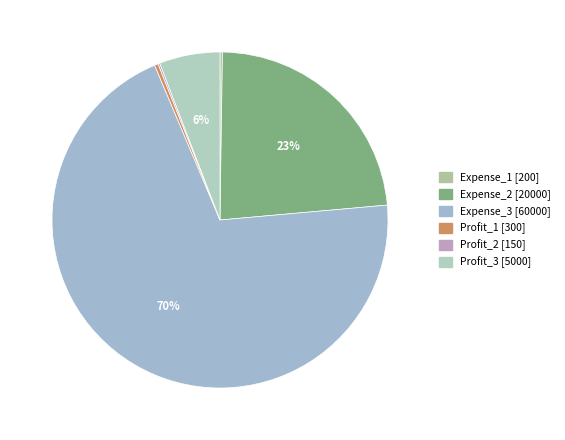

The Profit_1 slice represents 1% of the pie. True or false?

False